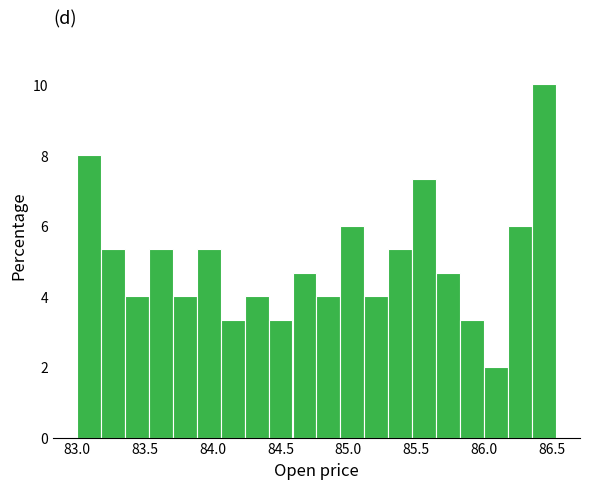

Read against the x-axis, roughly where is the centre of the tallest bar?

86.45